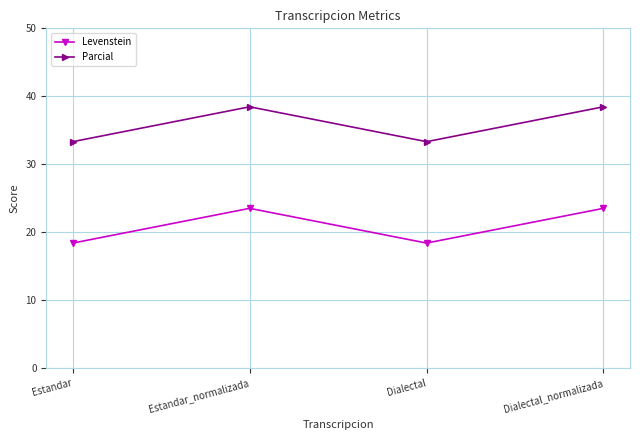

At Estandar_normalizada, list the series in order from largest to smallest.

Parcial, Levenstein